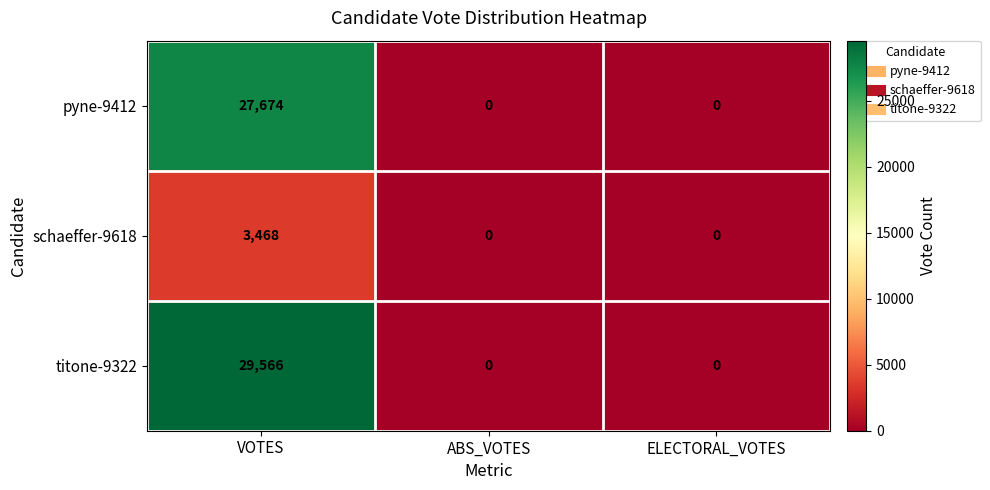

At VOTES, list the series in order from smallest to largest.

schaeffer-9618, pyne-9412, titone-9322